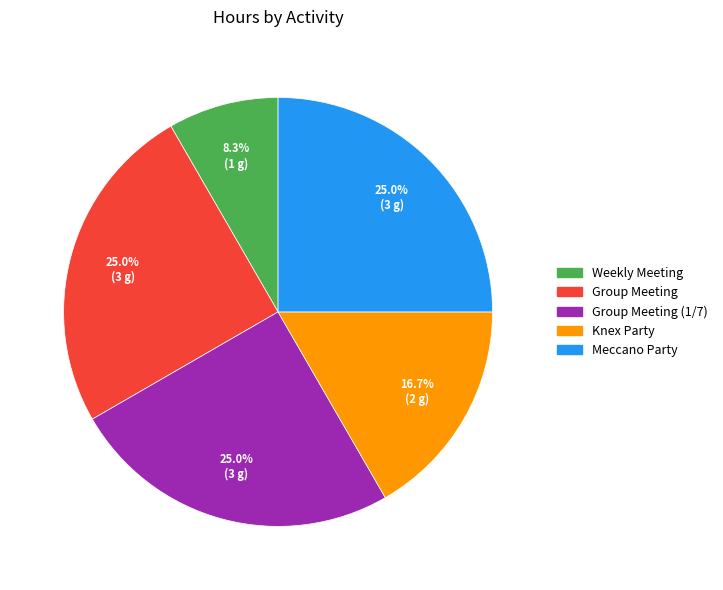

Is there a majority slice in this chart?

No